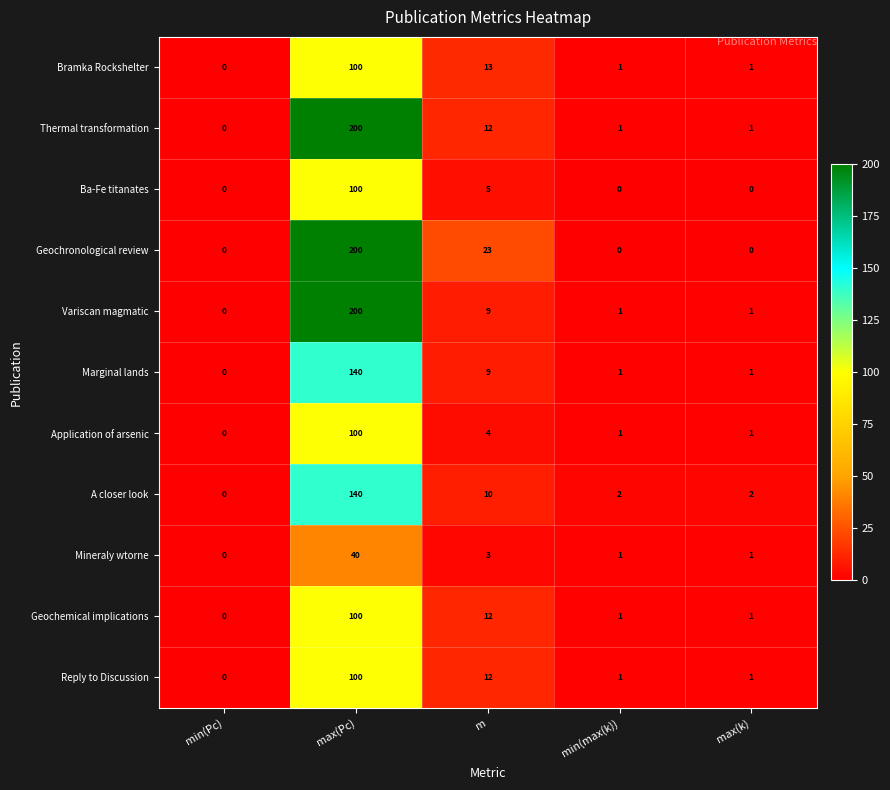

The value of A closer look at min(Pc) is 45. True or false?

False